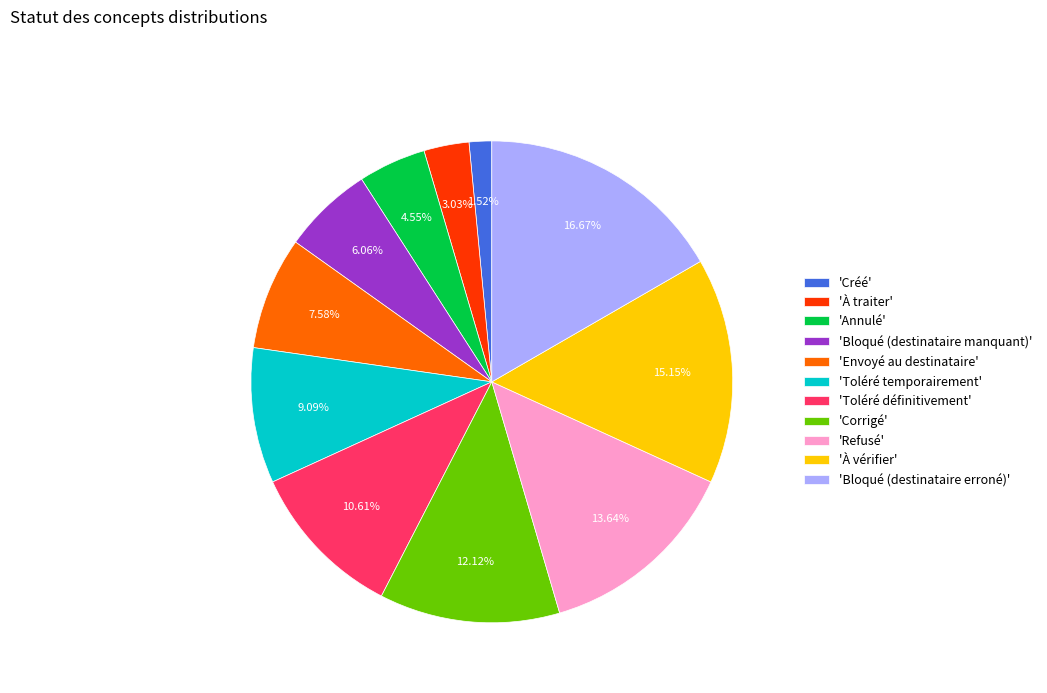

Rank the categories by value from highest to lowest.

'Bloqué (destinataire erroné)', 'À vérifier', 'Refusé', 'Corrigé', 'Toléré définitivement', 'Toléré temporairement', 'Envoyé au destinataire', 'Bloqué (destinataire manquant)', 'Annulé', 'À traiter', 'Créé'